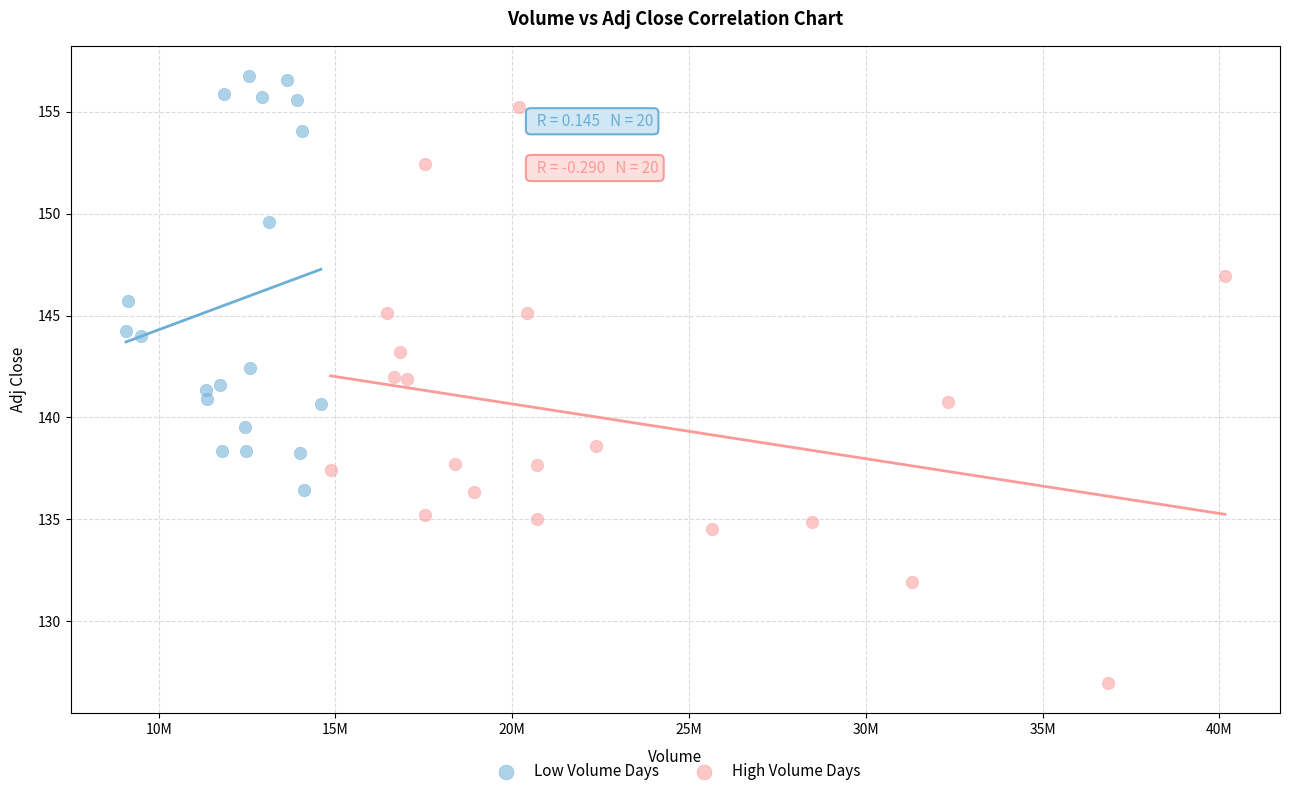

Which series contains the highest Y value?

Low Volume Days